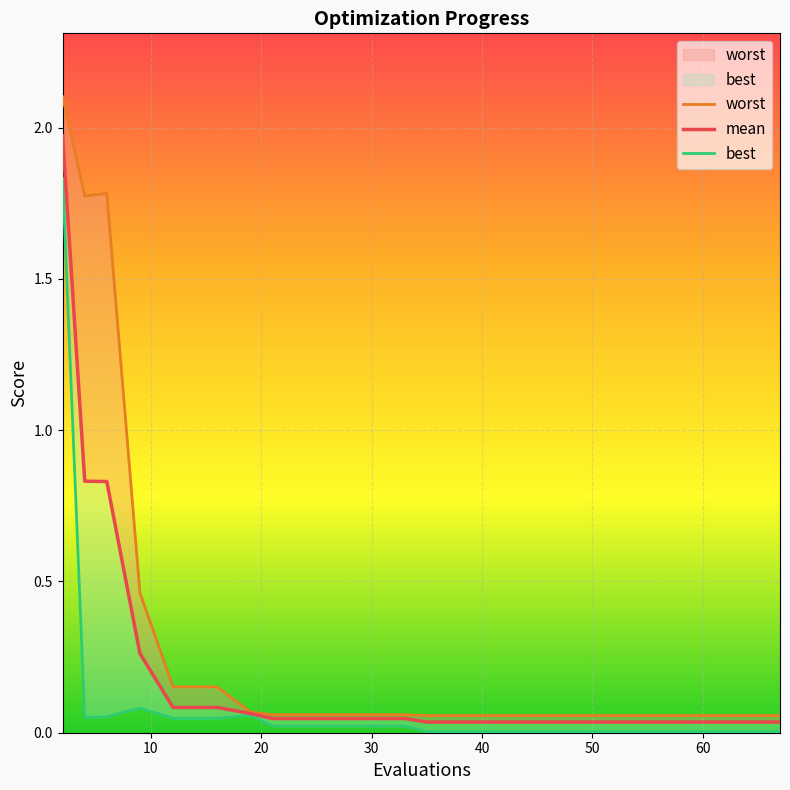

Reading left to right, what are all the values shown in this chart?

worst: 2.1	1.8	1.8	0.5	0.2	0.2	0.1	0.1	0.1	0.1	0.1	0.1	0.1	0.1	0.1	0.1	0.1	0.1	0.1	0.1
mean: 2.0	0.8	0.8	0.3	0.1	0.1	0.1	0.0	0.0	0.0	0.0	0.0	0.0	0.0	0.0	0.0	0.0	0.0	0.0	0.0
best: 1.8	0.0	0.1	0.1	0.0	0.0	0.1	0.0	0.0	0.0	0.0	0.0	0.0	0.0	0.0	0.0	0.0	0.0	0.0	0.0